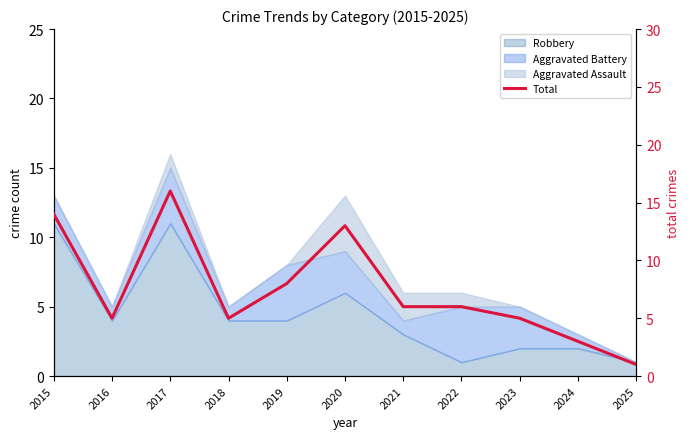

How many lines are shown in the chart?

1